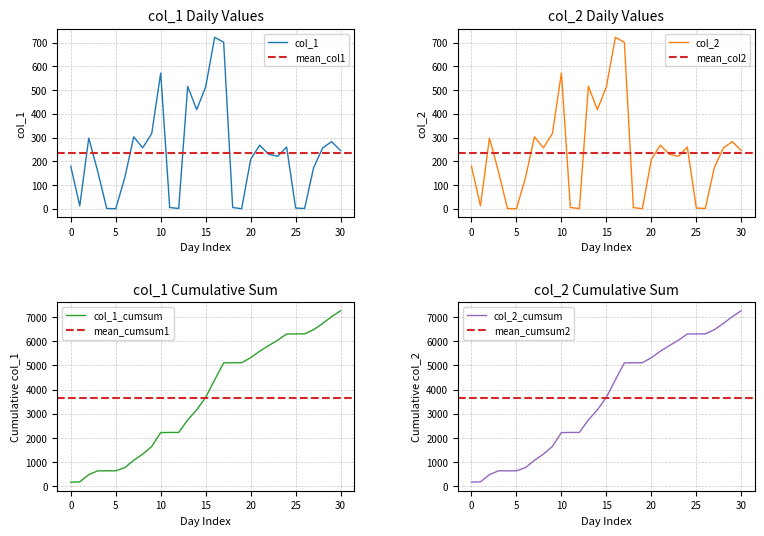

What is the maximum value for col_1_cumsum?

7258